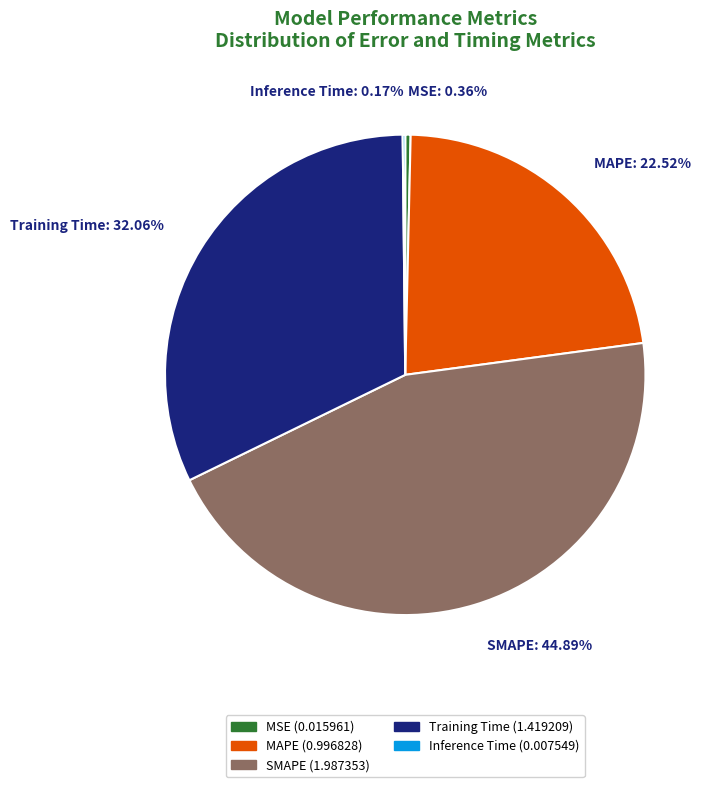

Between MSE and SMAPE, which is larger?

SMAPE